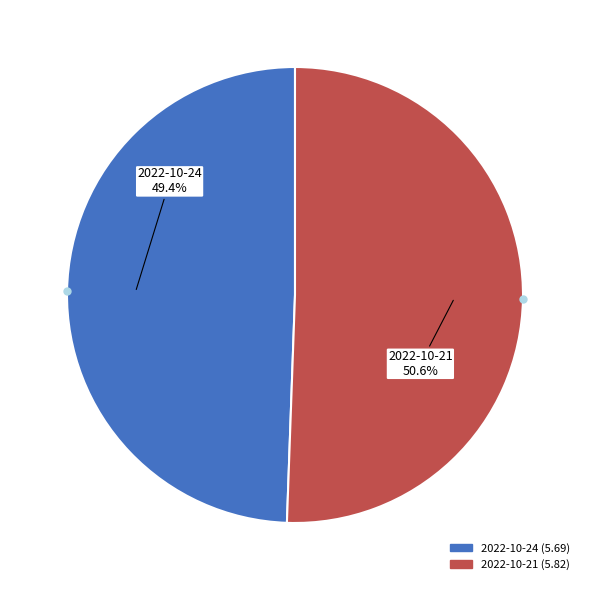

To the nearest percent, what is the average slice percentage?

50%